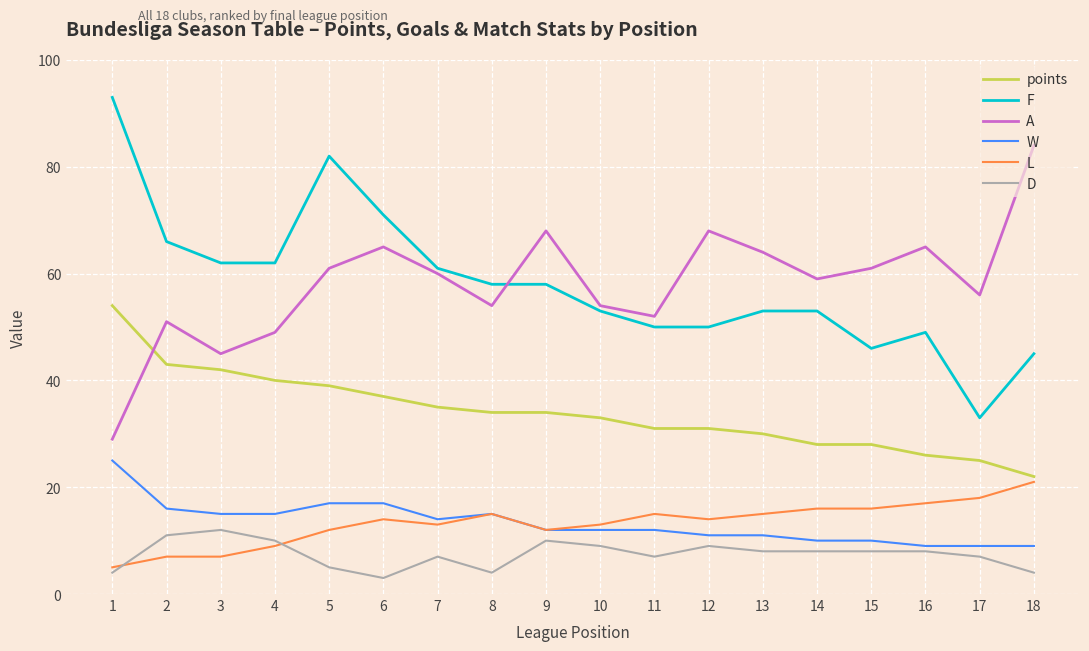

Where does the A series first go above 60?

5